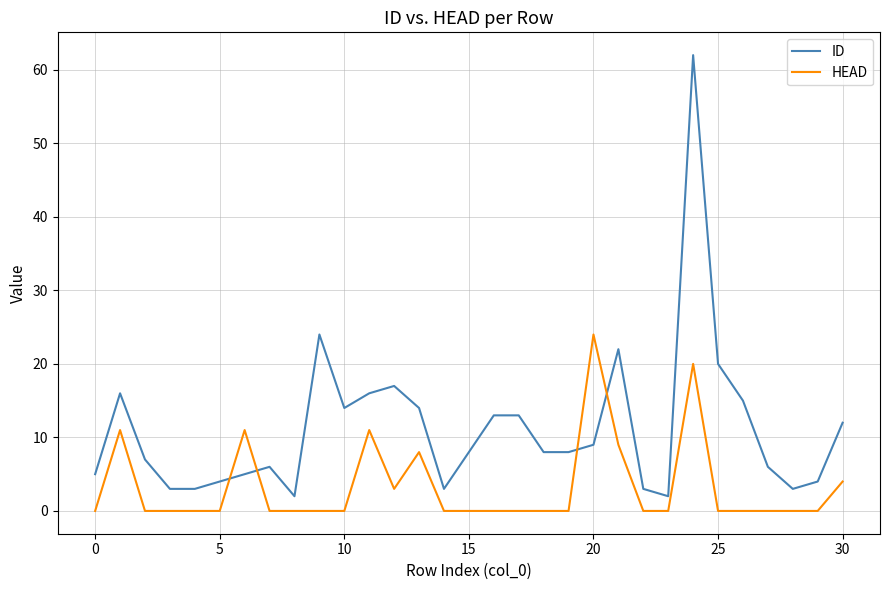

List the series in order of their overall mean, lowest first.

HEAD, ID